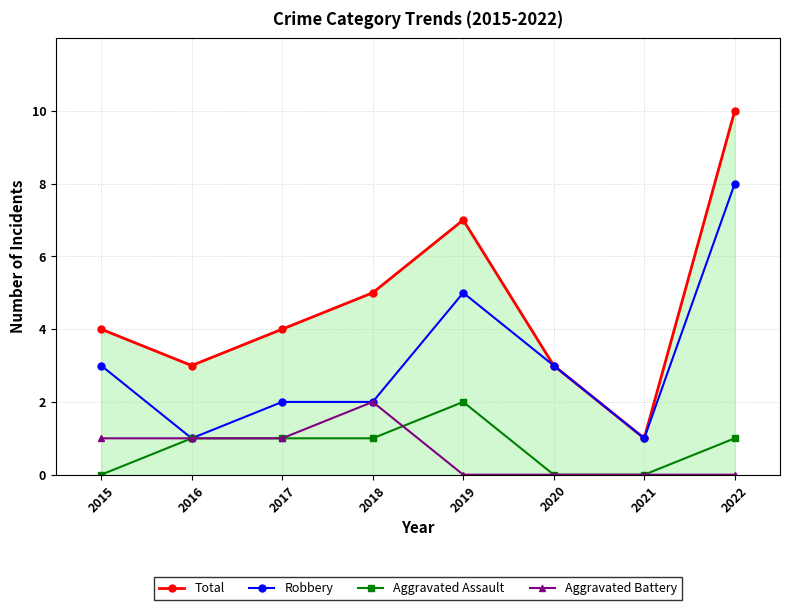

How many categories are shown in the chart?

8